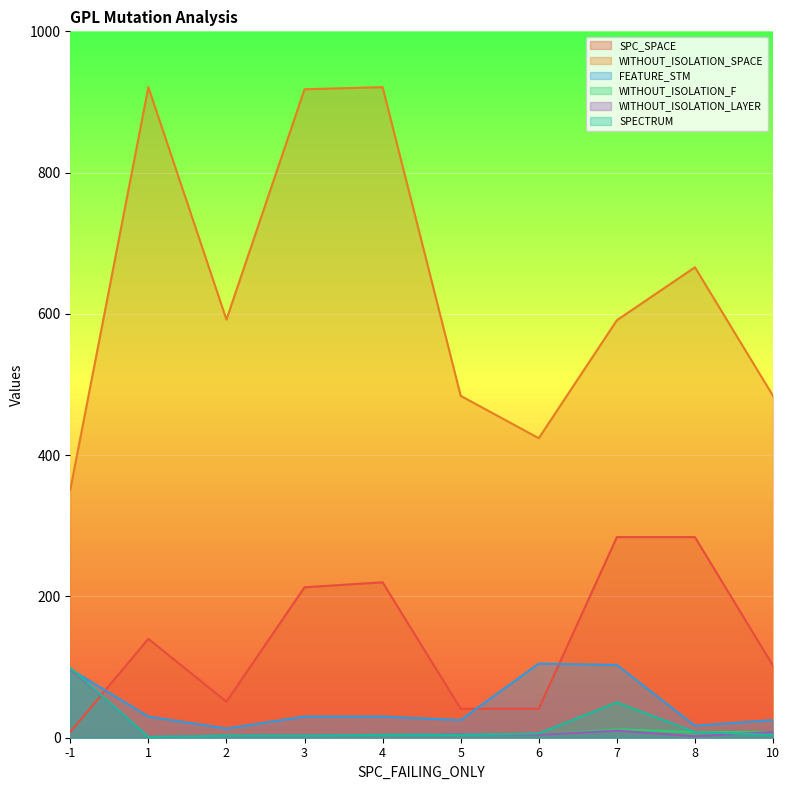

What is the difference between the highest and lowest values at 6?

420